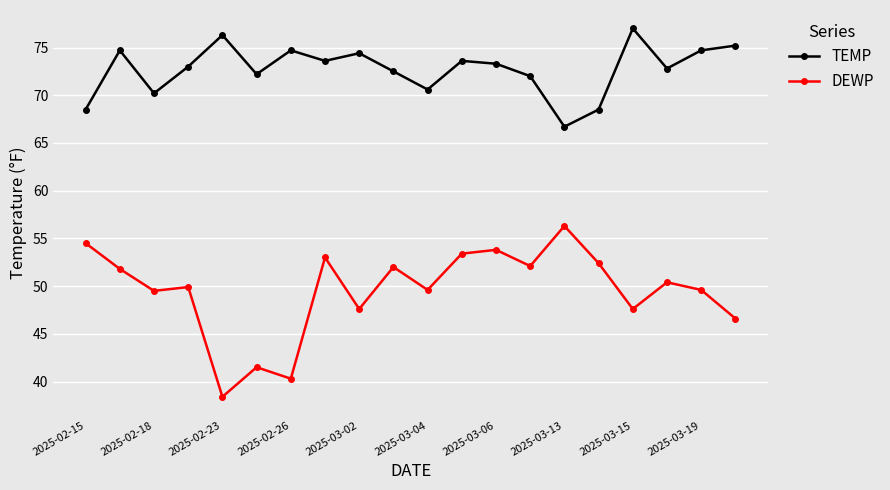

Rank the series by their average value, from lowest to highest.

DEWP, TEMP